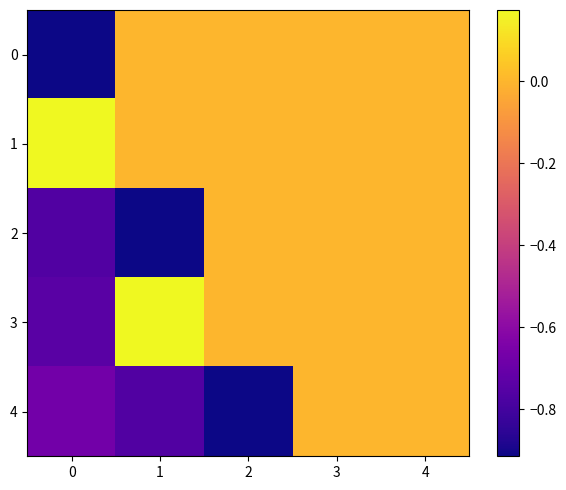

Reading left to right, list all the values displayed in this chart.

0: 0=-0.9	1=0.0	2=0.0	3=0.0	4=0.0
1: 0=0.2	1=0.0	2=0.0	3=0.0	4=0.0
2: 0=-0.8	1=-0.9	2=0.0	3=0.0	4=0.0
3: 0=-0.7	1=0.2	2=0.0	3=0.0	4=0.0
4: 0=-0.7	1=-0.8	2=-0.9	3=0.0	4=0.0